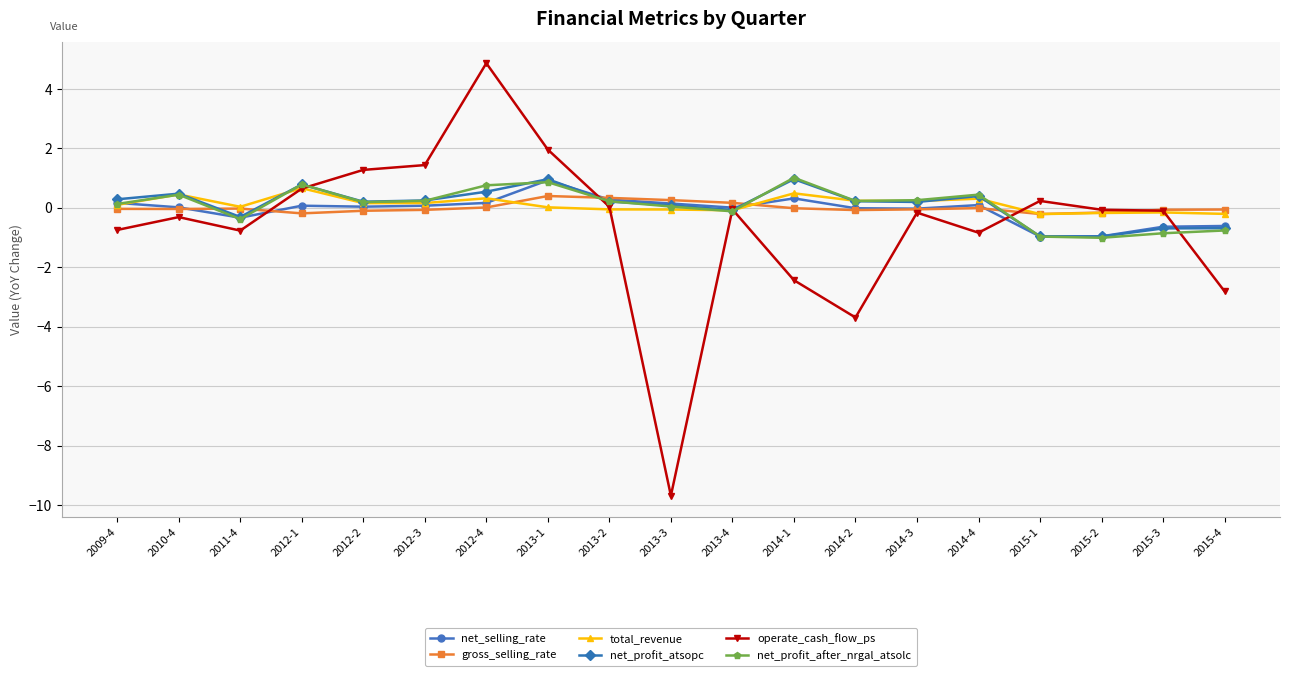

What is the label of the 5th point from the left?

2012-2